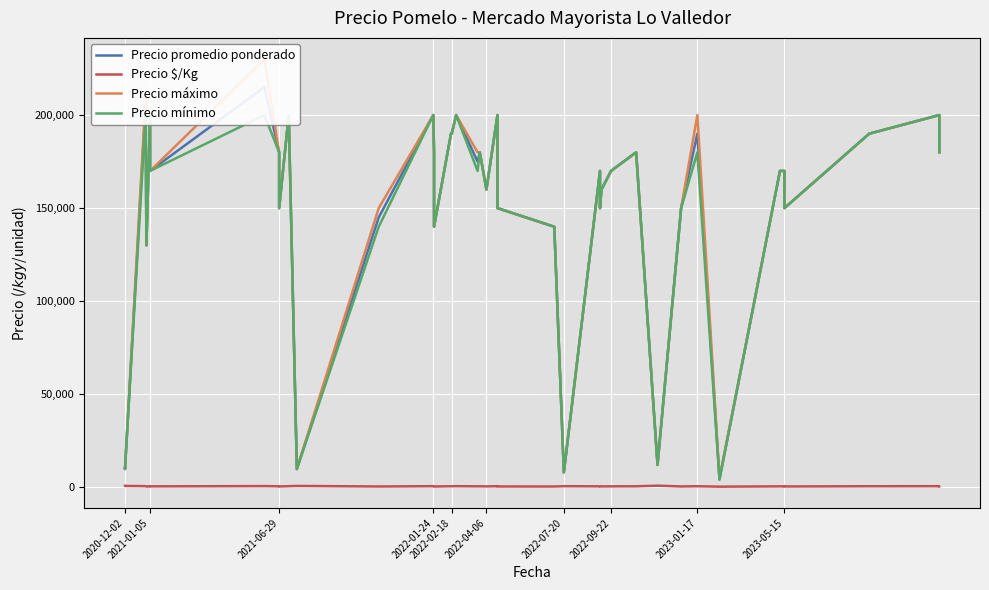

What is the minimum value for Precio $/Kg?

321